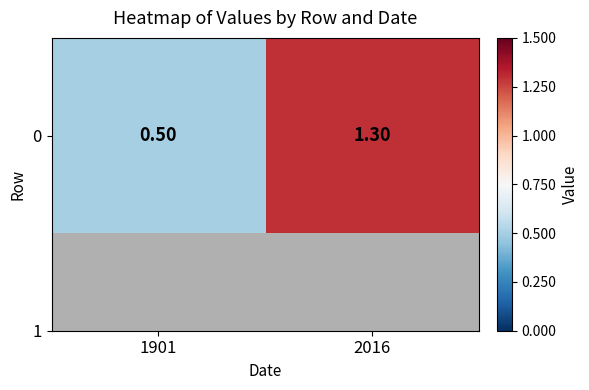

Which has a higher value, 2016 or 1901?

2016